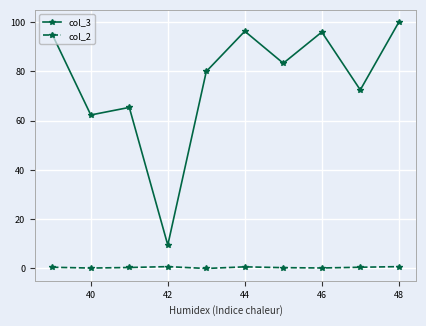

Does the chart display data point markers on the line(s)?

Yes